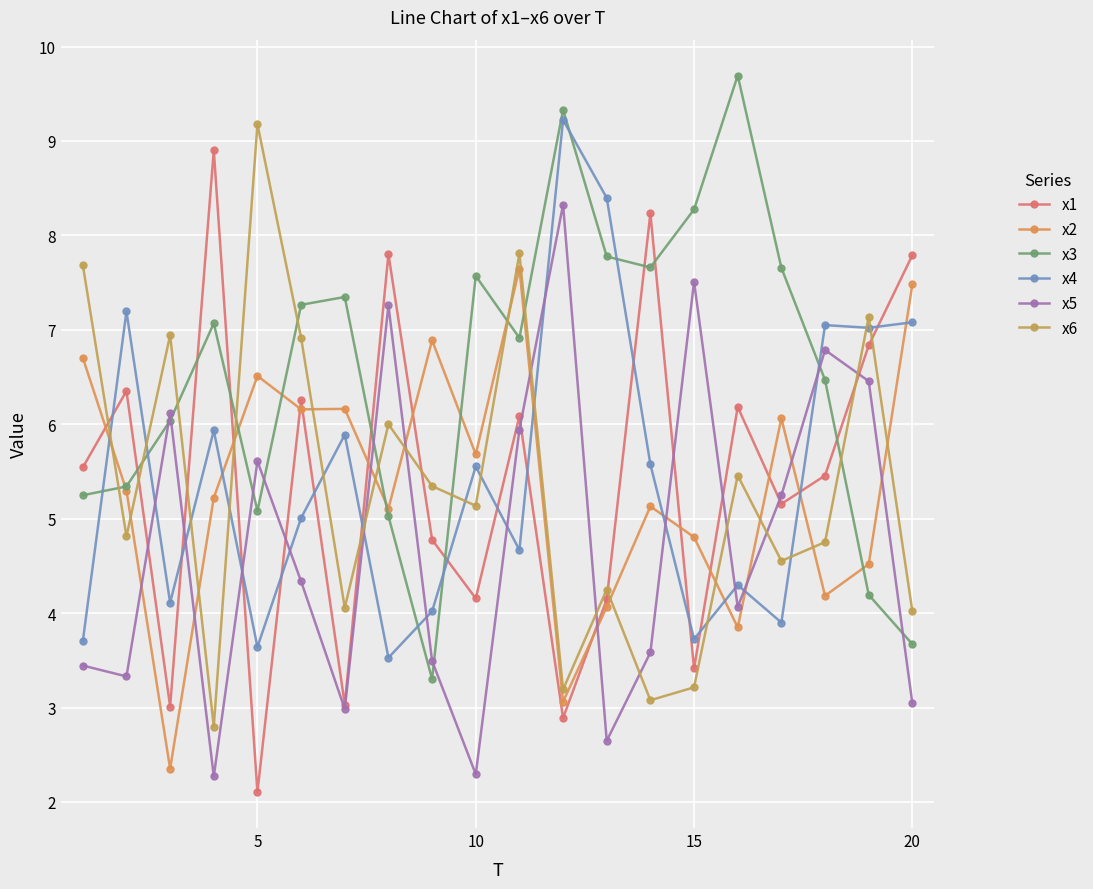

How many lines are shown in the chart?

6